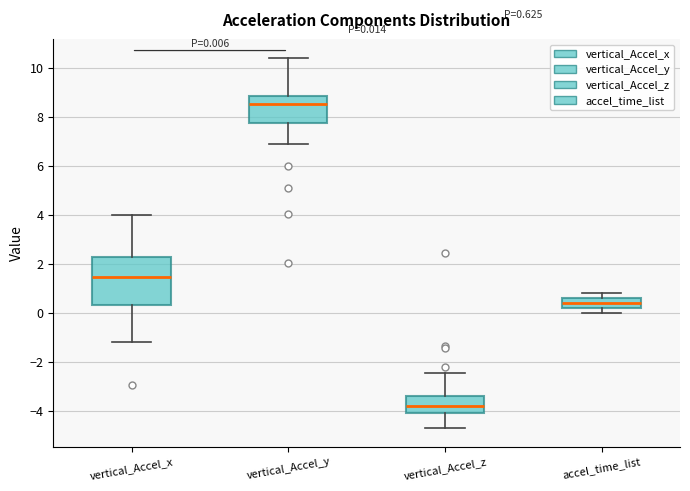

Which box is the tallest, from its lower edge to its upper edge?

vertical_Accel_x